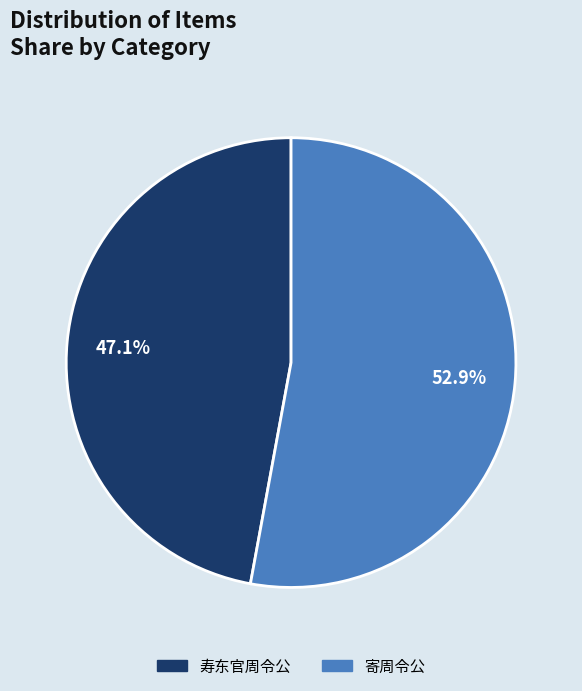

What is the ratio of the value at 寄周令公 to the value at 寿东官周令公?

1.1